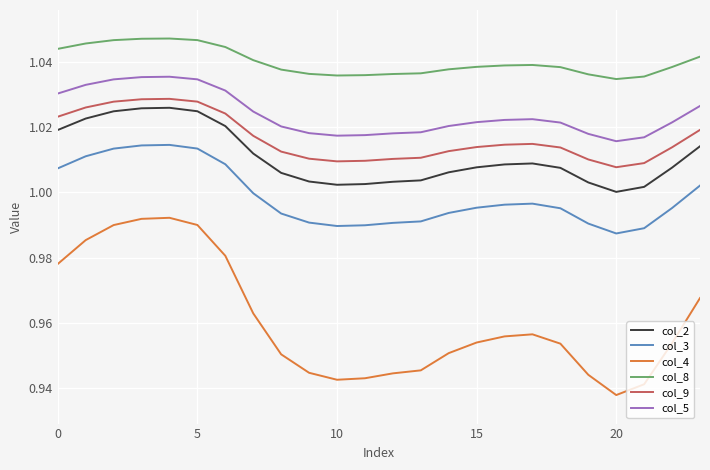

How many categories are shown in the chart?

24